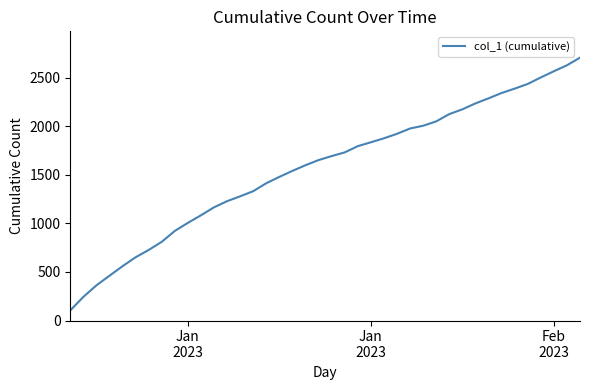

How many lines are shown in the chart?

1